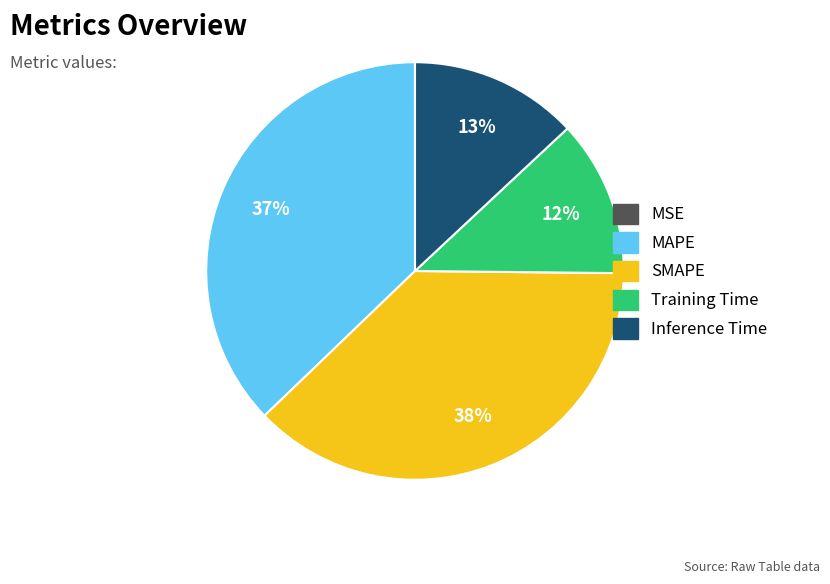

To the nearest percent, what is the average slice percentage?

20%